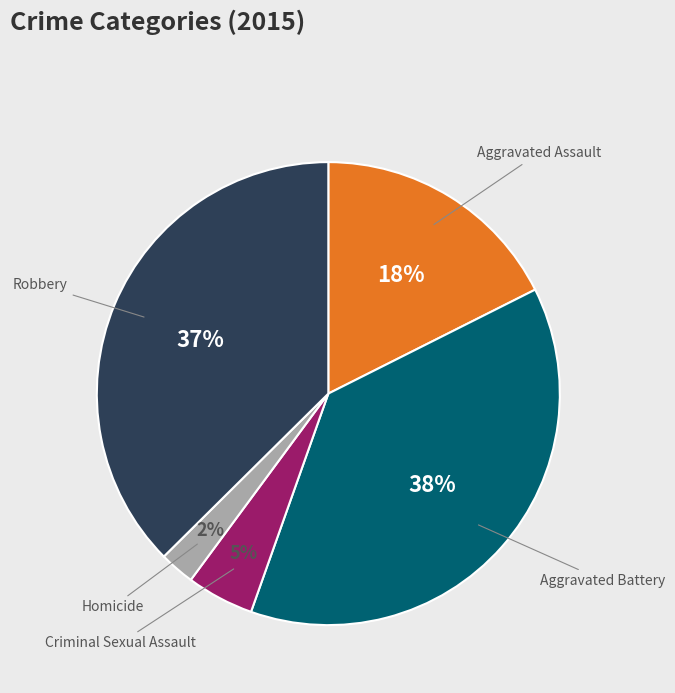

Is there a majority slice in this chart?

No